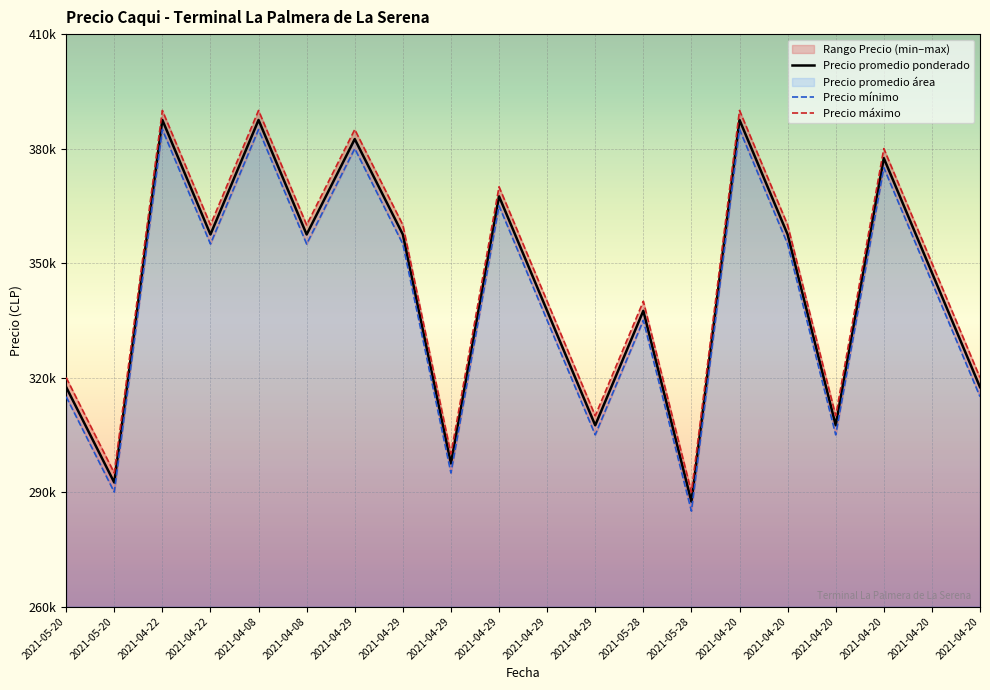

What is the average value of the Precio mínimo series?

341000